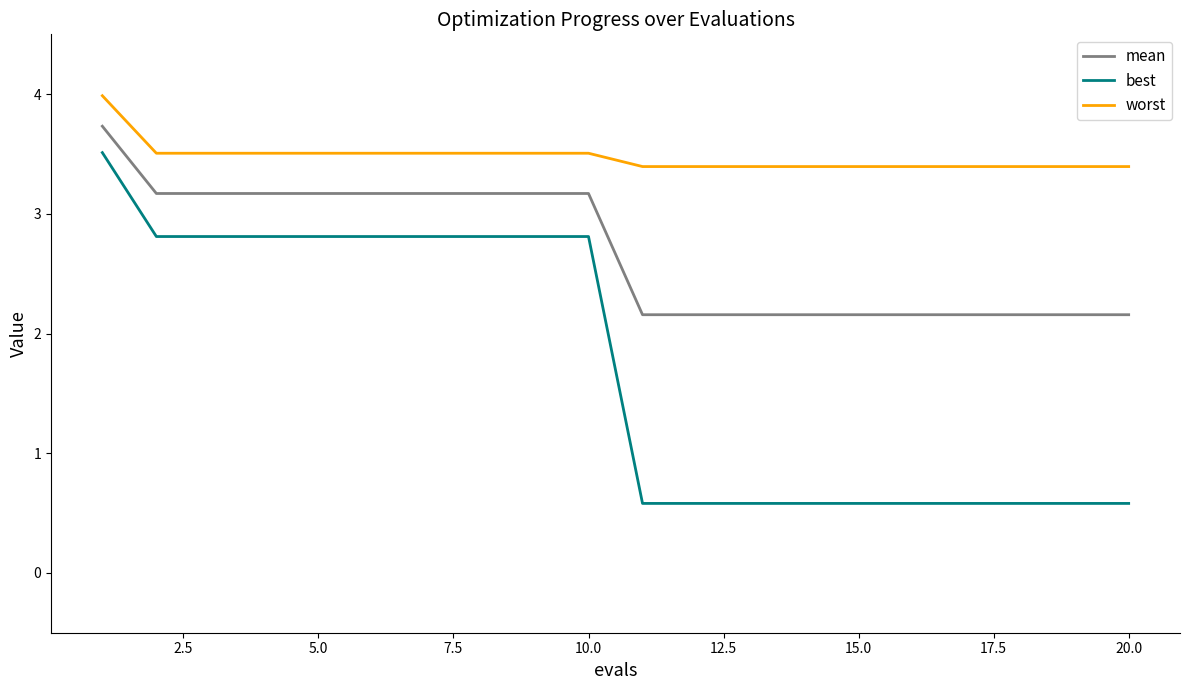

True or false: mean and worst intersect in this chart.

False